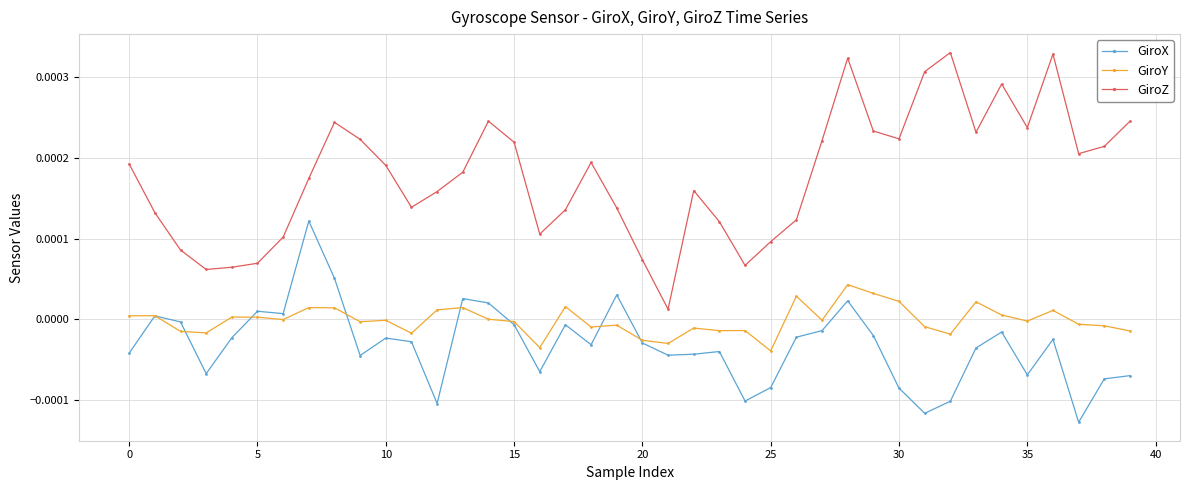

True or false: GiroY and GiroZ cross at least once.

False